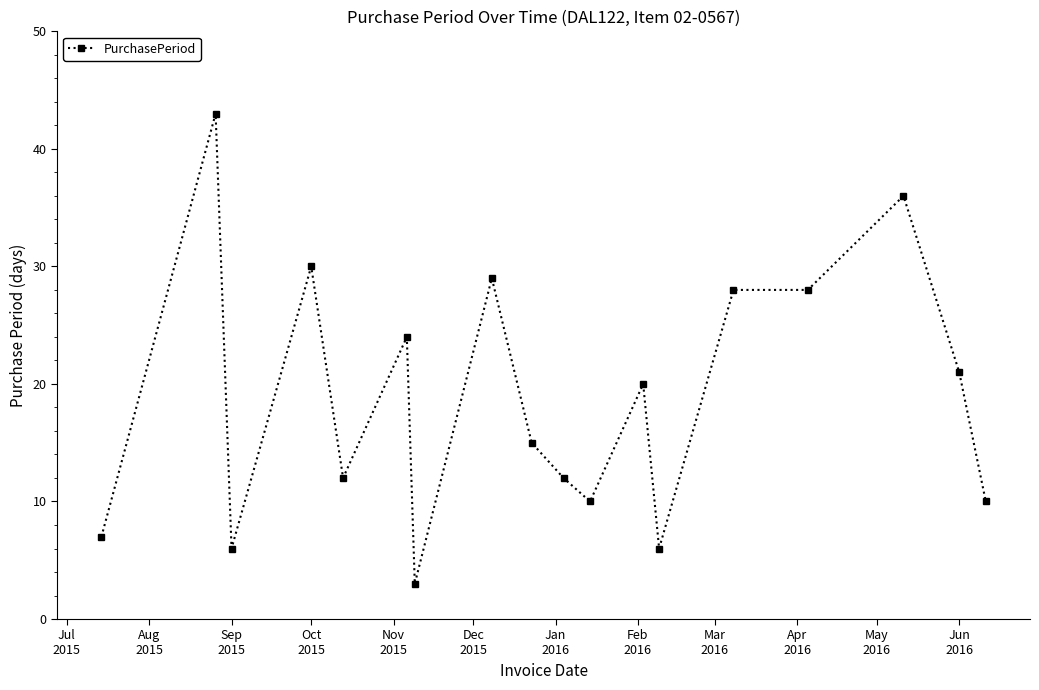

What is the value of the 14th point from the left?

28